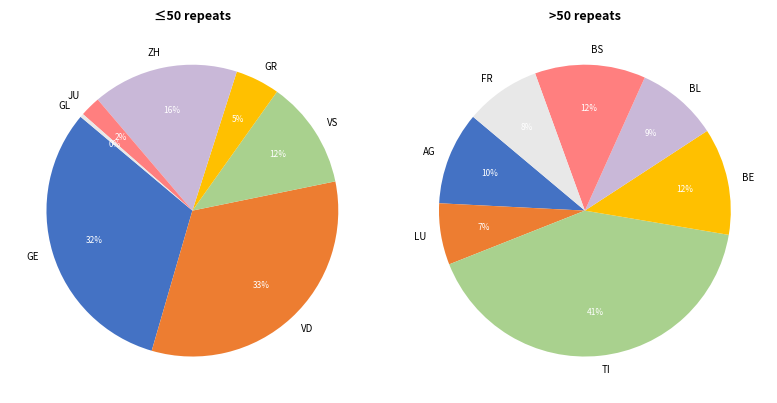

Count the number of slices in the pie.

7